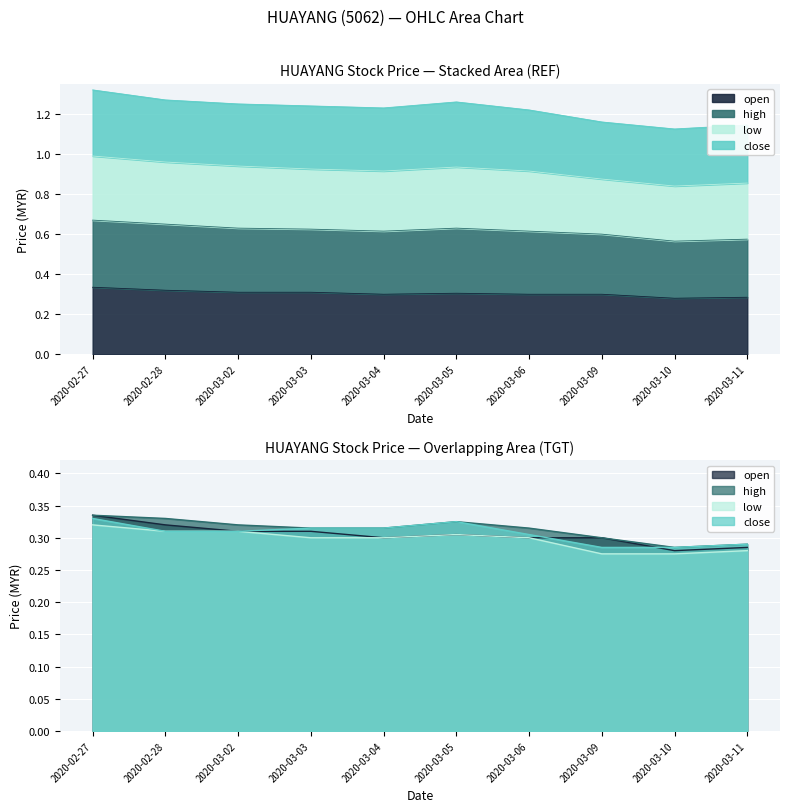

What is the highest value of the high series?

0.3